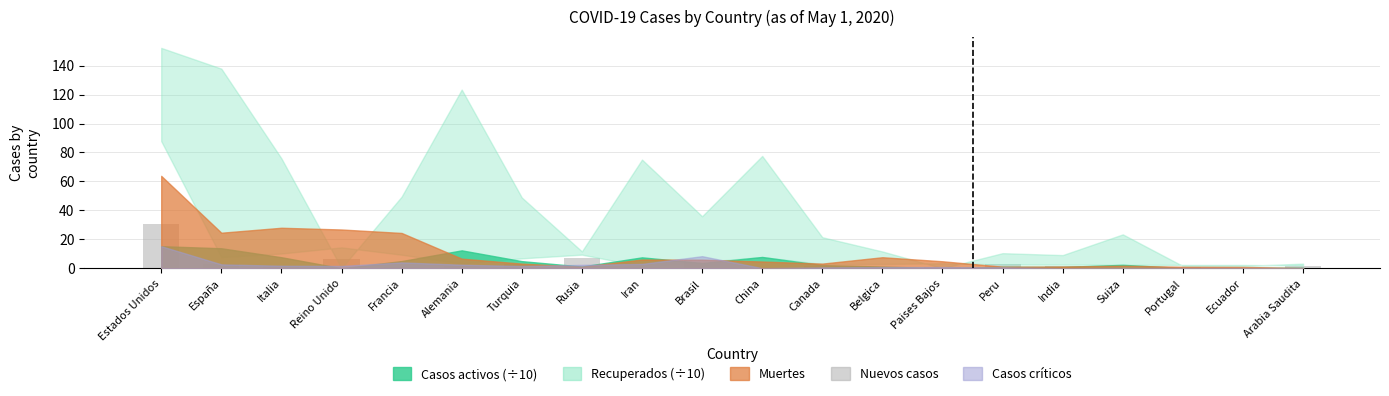

What is the maximum value shown in the chart?

30.8